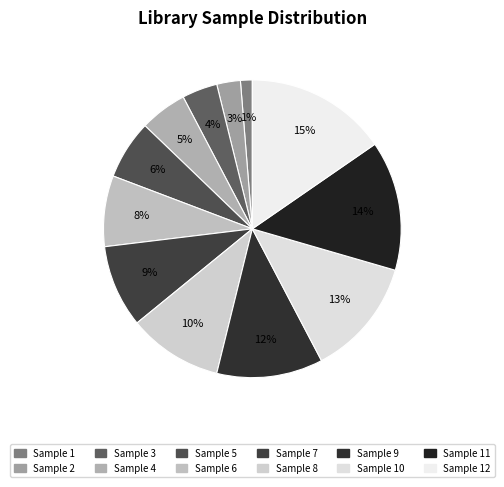

Count the number of slices in the pie.

12